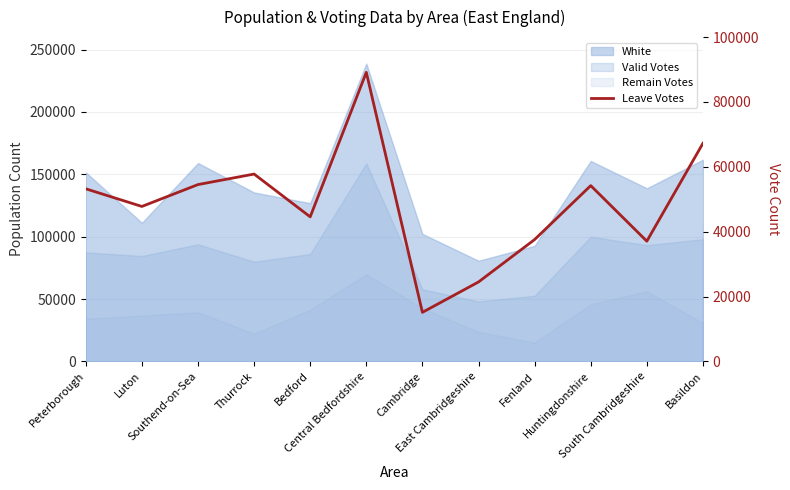

True or false: the data has more than 2 interior local peaks.

True